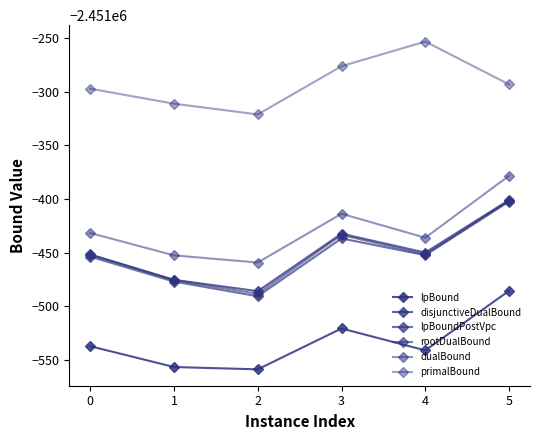

Is this an area chart (filled region under the line)?

No